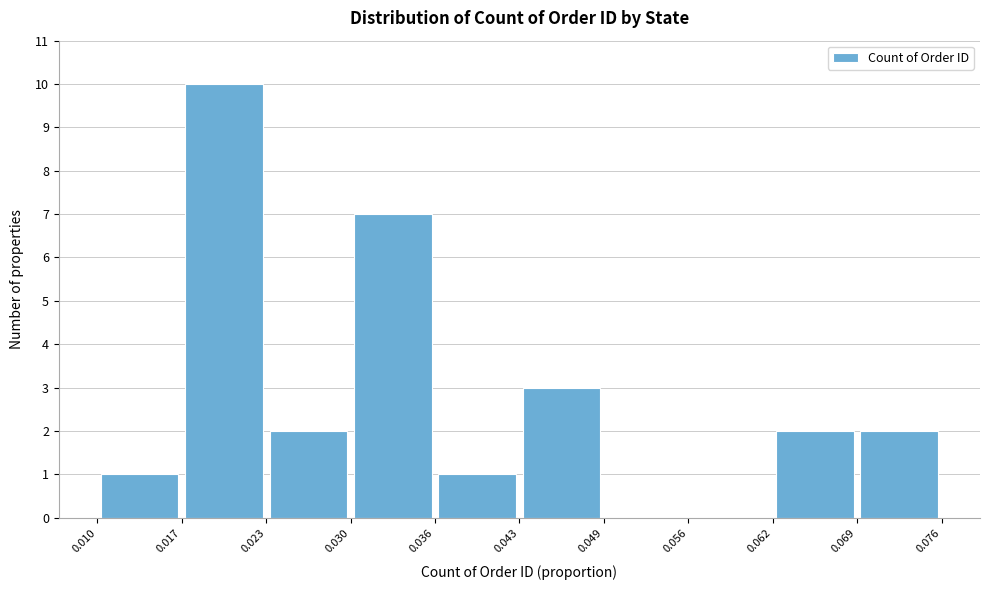

How tall is the bar that spans 0.062 to 0.069 on the x-axis? The values are not printed on the chart, so give them approximately, as read against the axis.

2